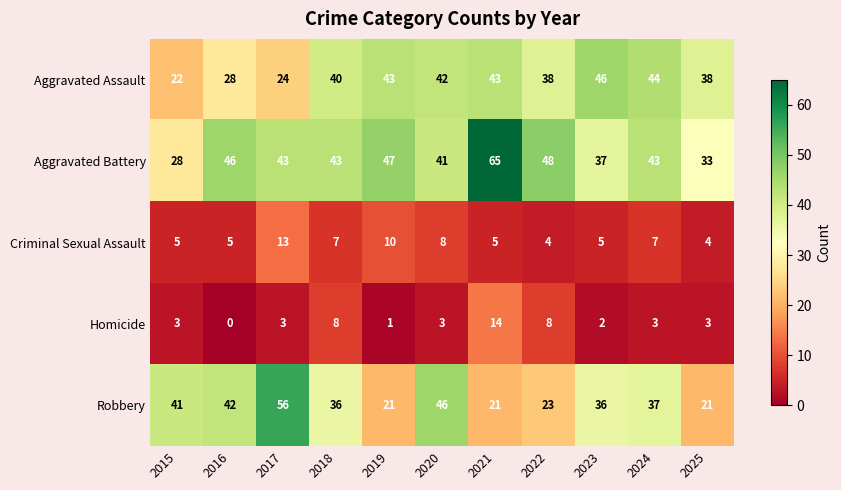

At which label does Aggravated Battery first exceed 43?

2016